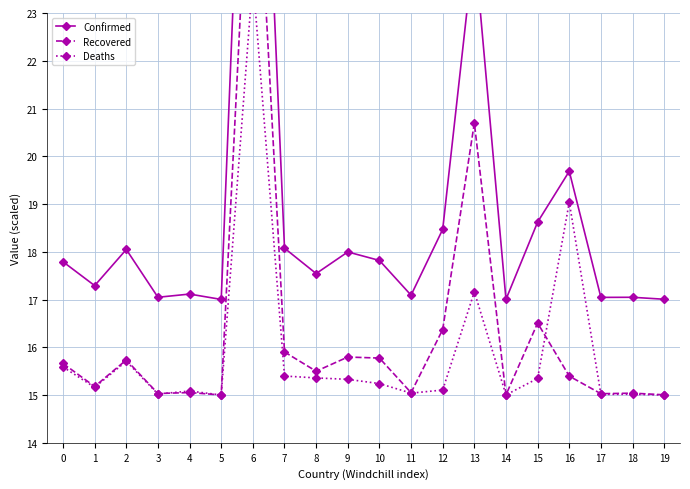

At how many categories does at least one series exceed 21?

2